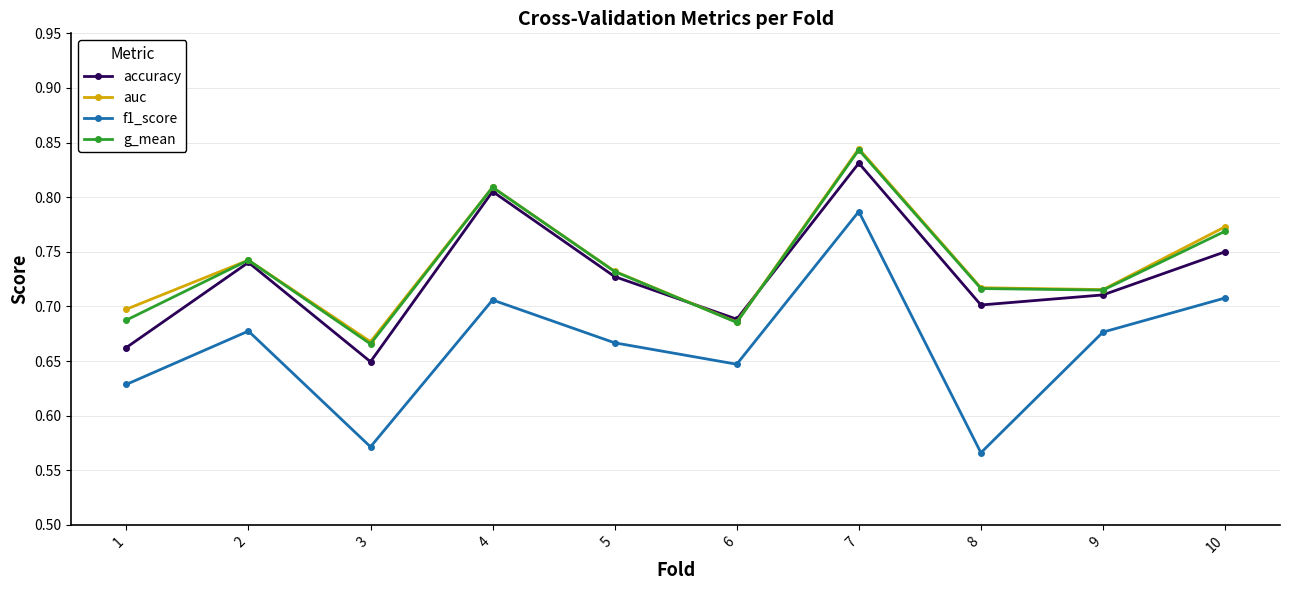

Where is the first local maximum for g_mean?

2